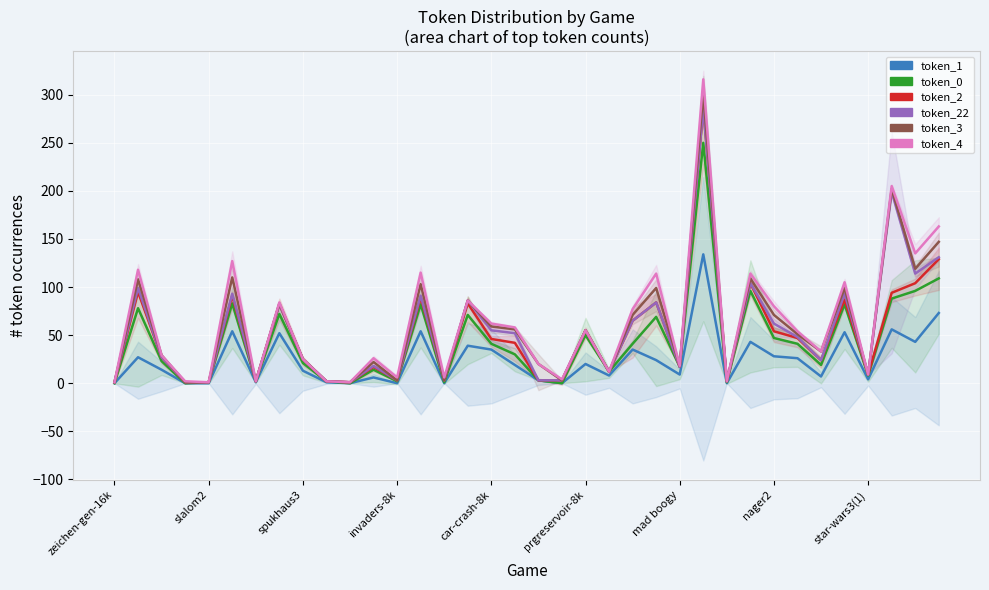

True or false: token_2 and token_4 intersect in this chart.

False